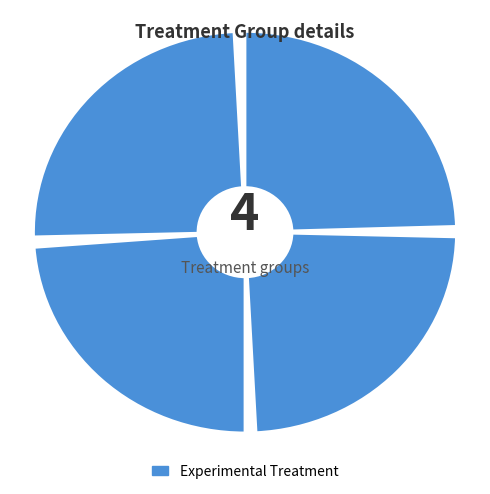

To the nearest percent, what portion does ALEJANDRA GARCES VILLEGAS represent?

25%